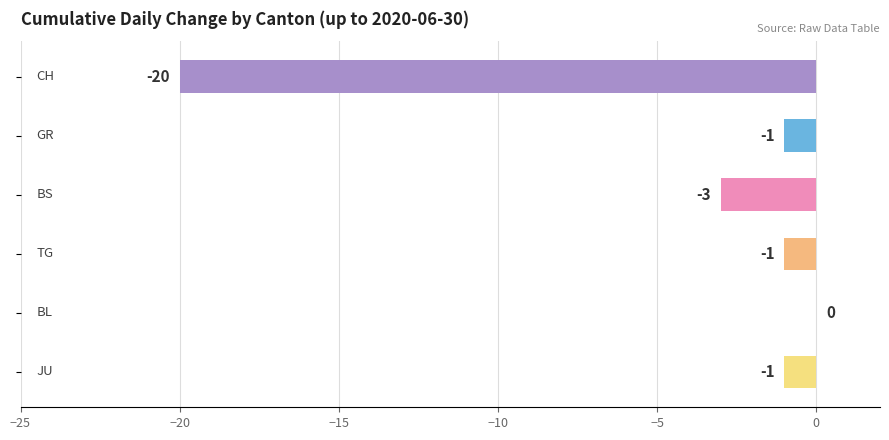

What is the sum of all values?

-26